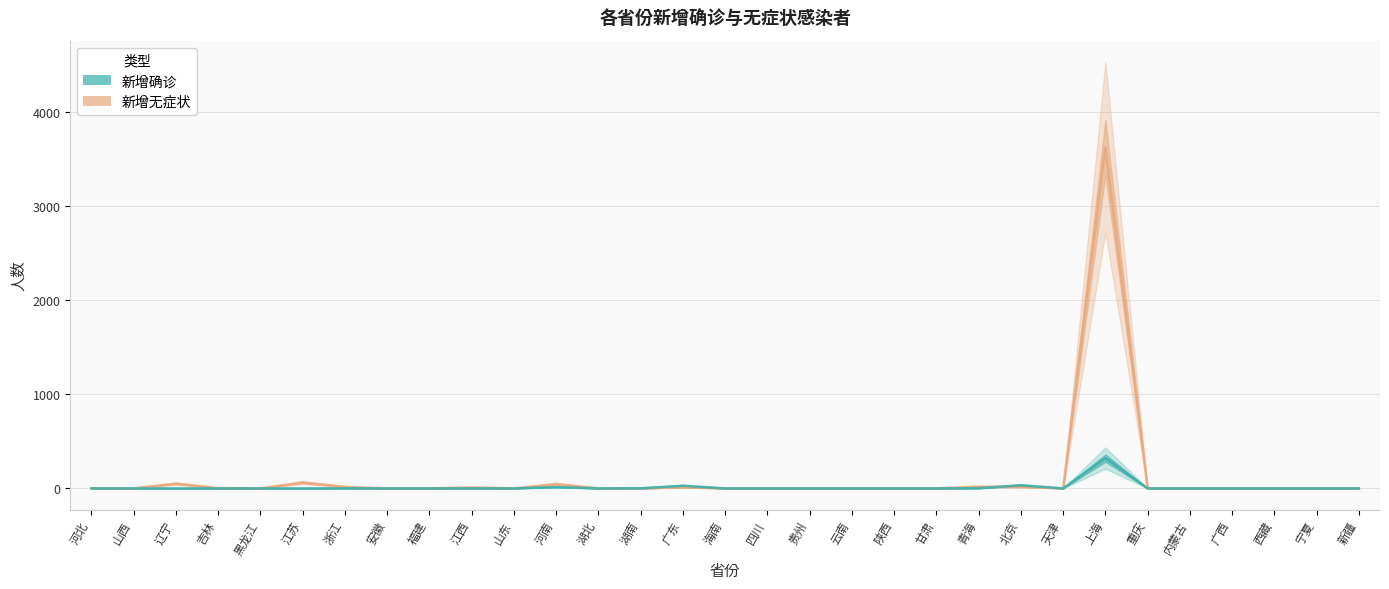

Which series has the largest total across all categories?

新增无症状